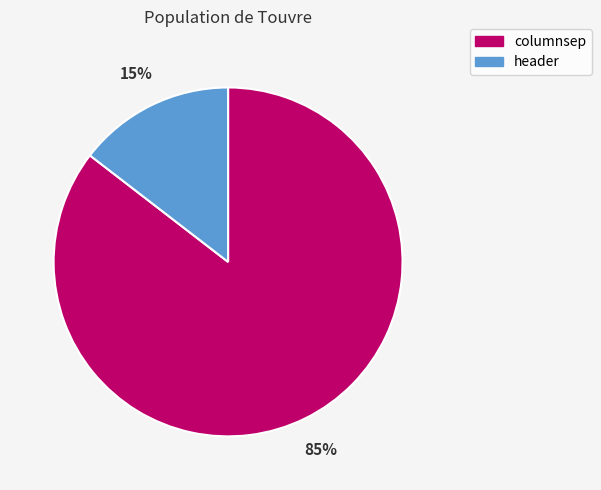

Does columnsep represent more than half of the total?

Yes